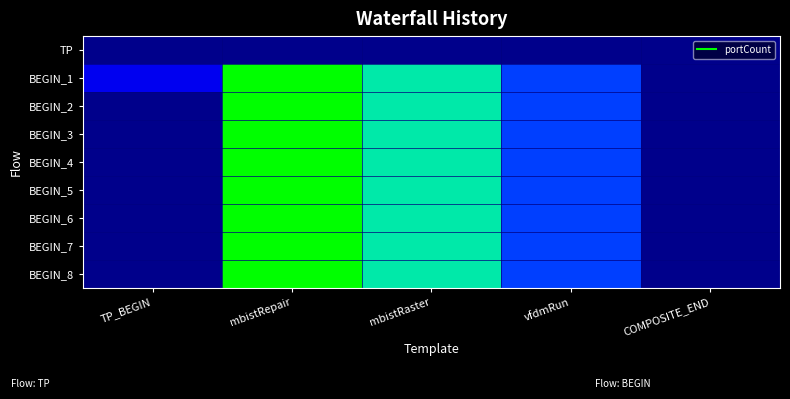

Between TP_BEGIN and COMPOSITE_END, which is larger?

TP_BEGIN